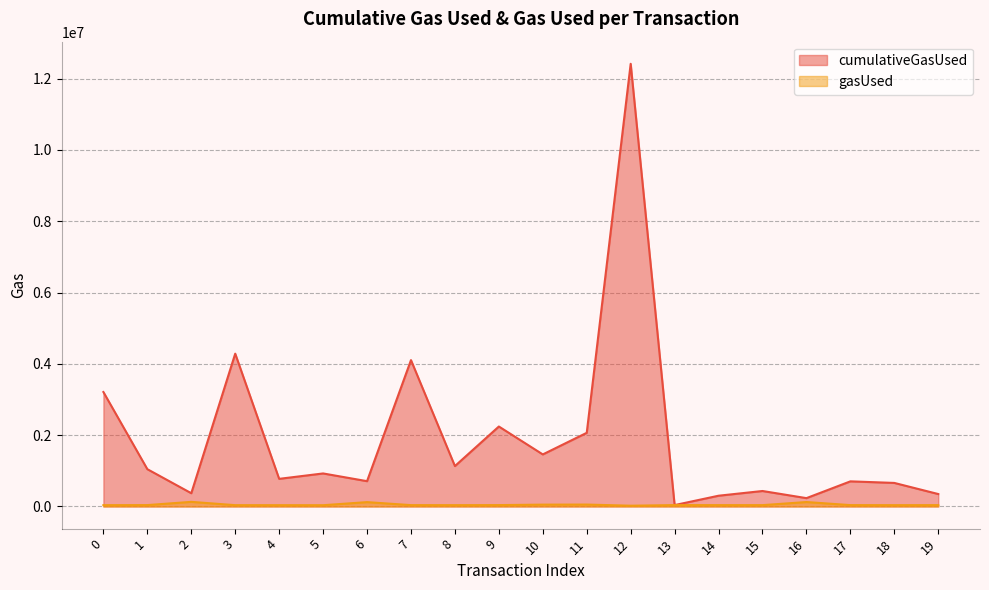

Where is the first local maximum for gasUsed?

2